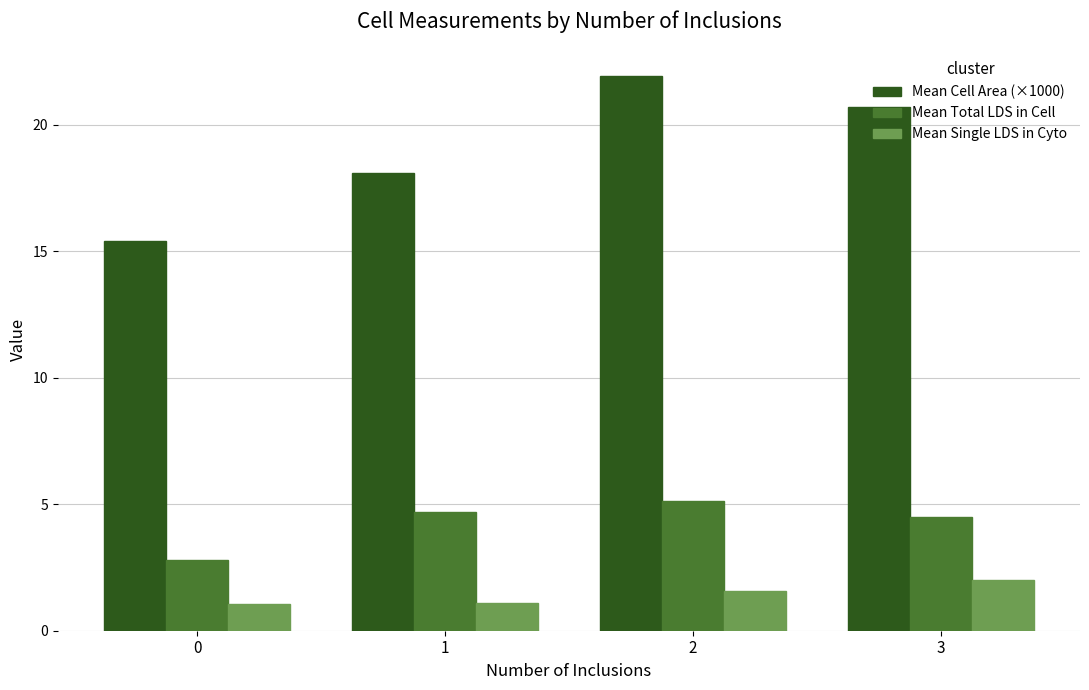

Reading right to left, transcribe all the data shown in this chart.

Mean Cell Area (×1000): 3=20.7	2=21.9	1=18.1	0=15.4
Mean Total LDS in Cell: 3=4.5	2=5.1	1=4.7	0=2.8
Mean Single LDS in Cyto: 3=2.0	2=1.6	1=1.1	0=1.1